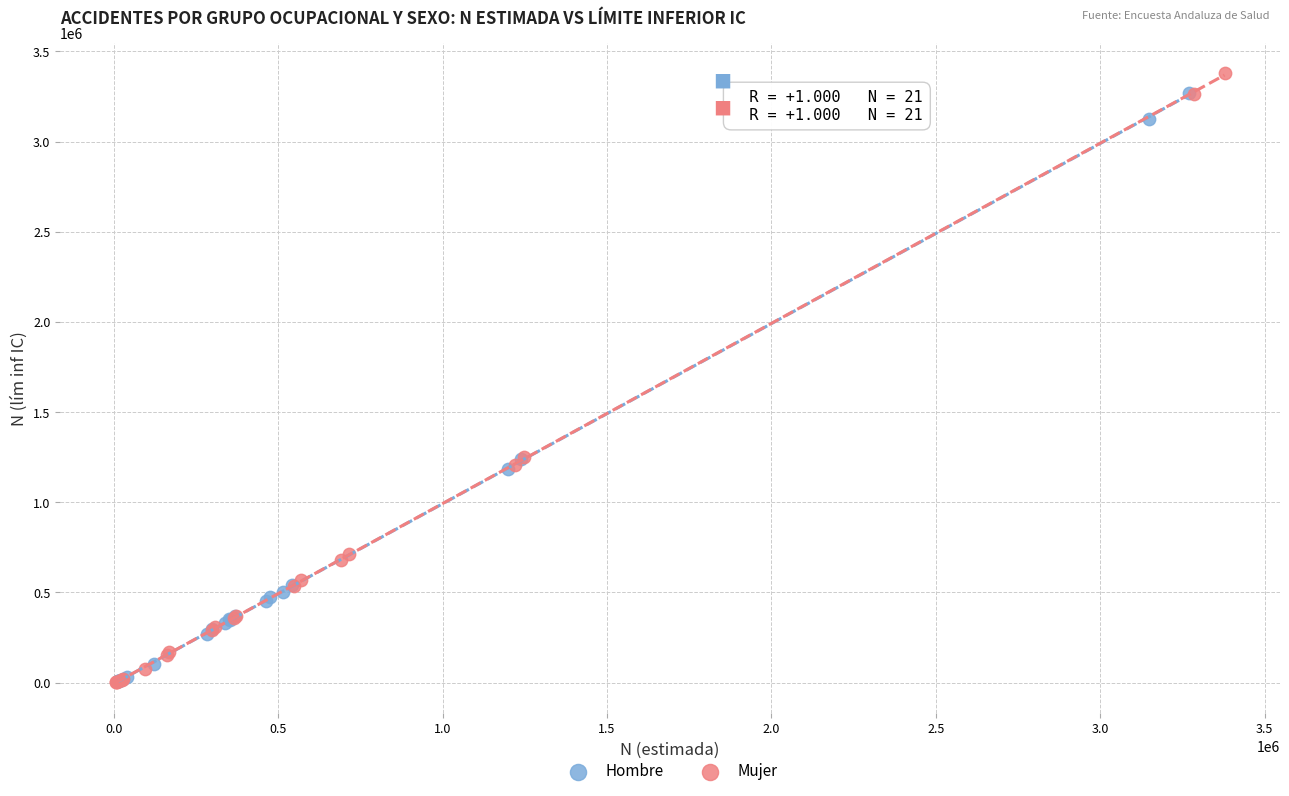

What are all the series names shown in the legend?

Hombre, Mujer